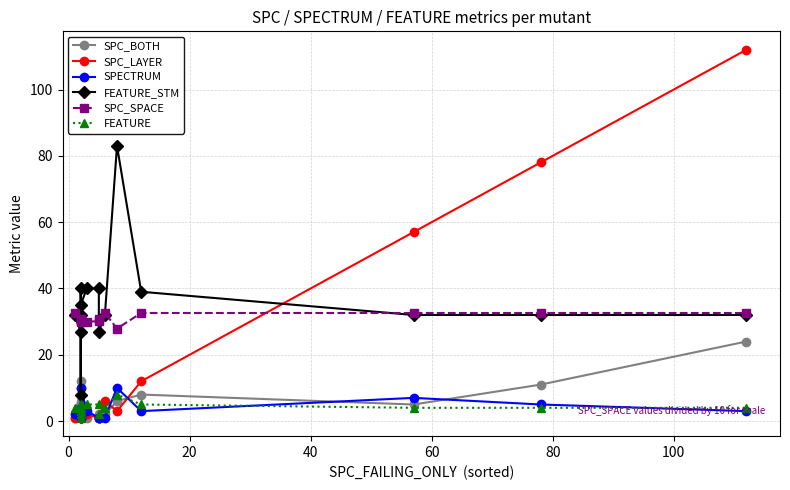

True or false: FEATURE and SPC_SPACE intersect in this chart.

False